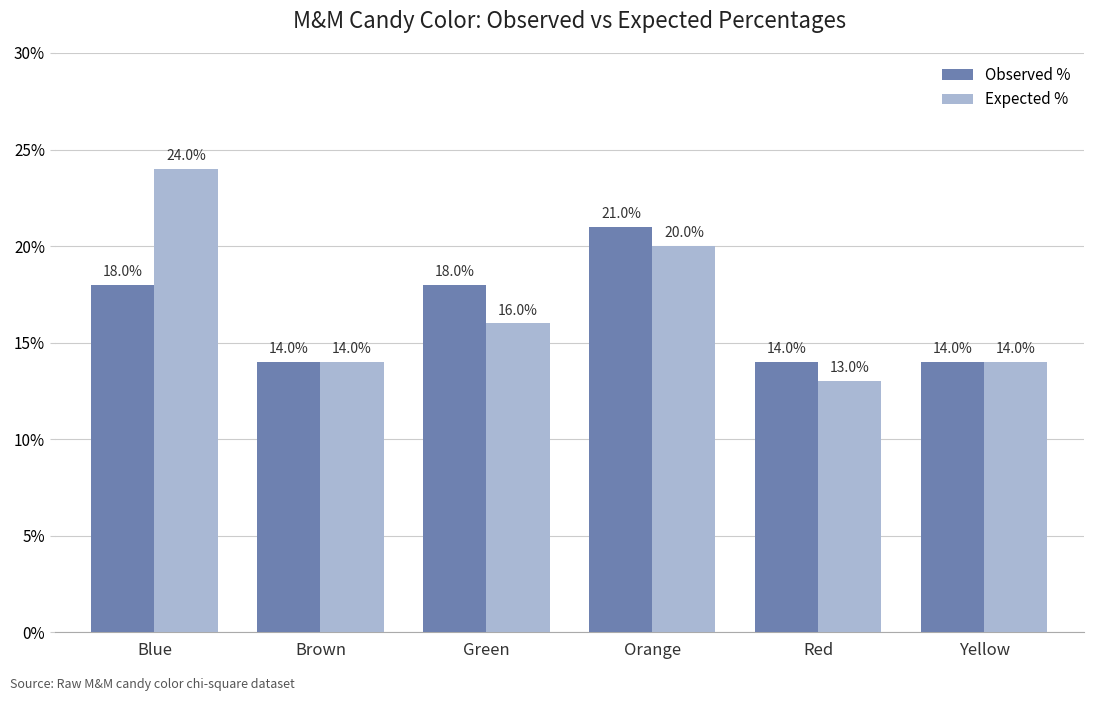

Which series changed the most between Green and Orange?

Expected %